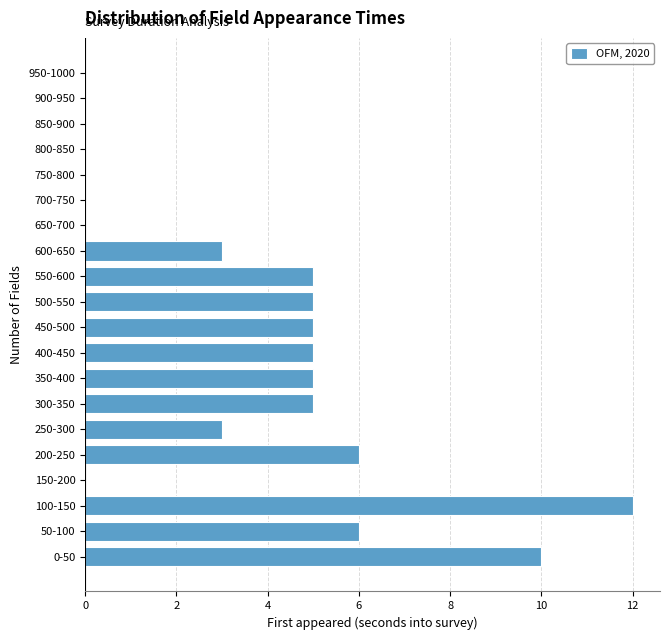

Reading bottom to top, transcribe all the data shown in this chart.

0-50=10	50-100=6	100-150=12	150-200=0	200-250=6	250-300=3	300-350=5	350-400=5	400-450=5	450-500=5	500-550=5	550-600=5	600-650=3	650-700=0	700-750=0	750-800=0	800-850=0	850-900=0	900-950=0	950-1000=0